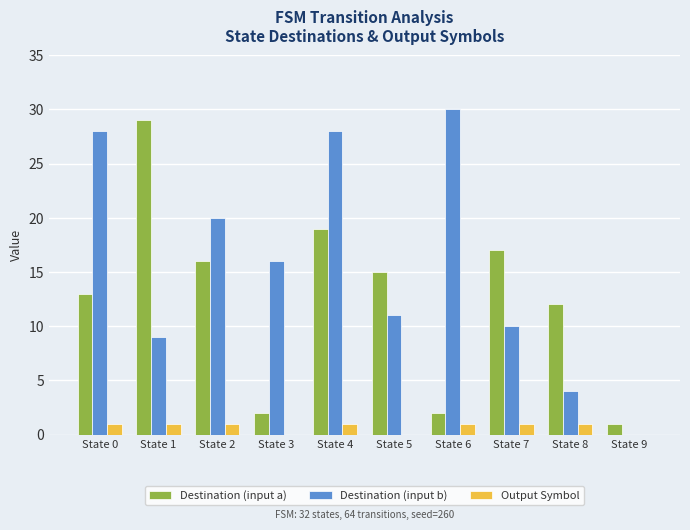

Is the value of Destination (input b) at State 3 greater than the value of Output Symbol at State 2?

Yes